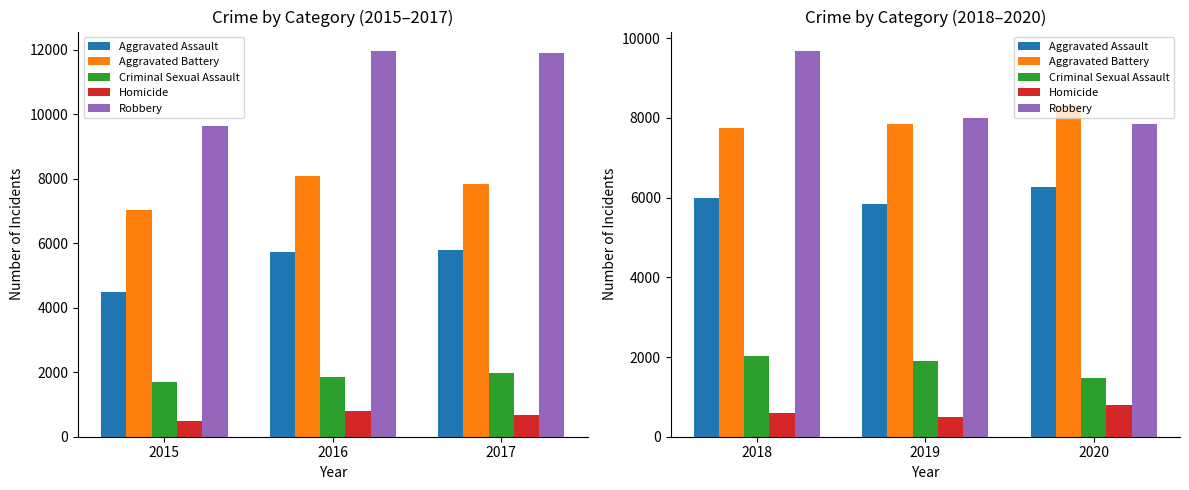

What are all the series names shown in the legend?

Aggravated Assault, Aggravated Battery, Criminal Sexual Assault, Homicide, Robbery